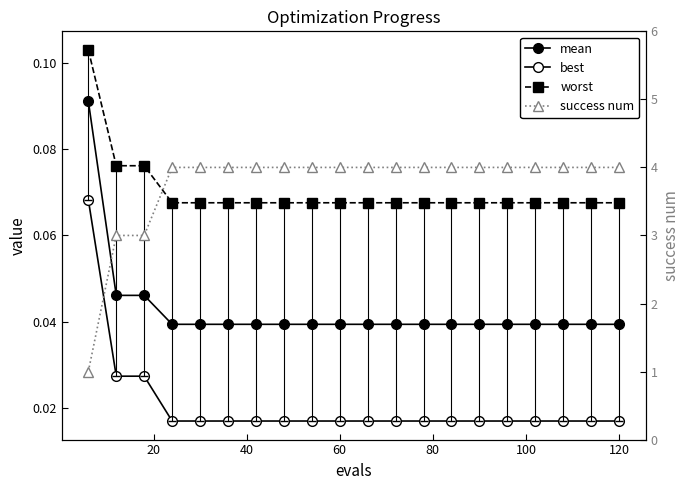

Count the mean values in the range 0 to 1.

20